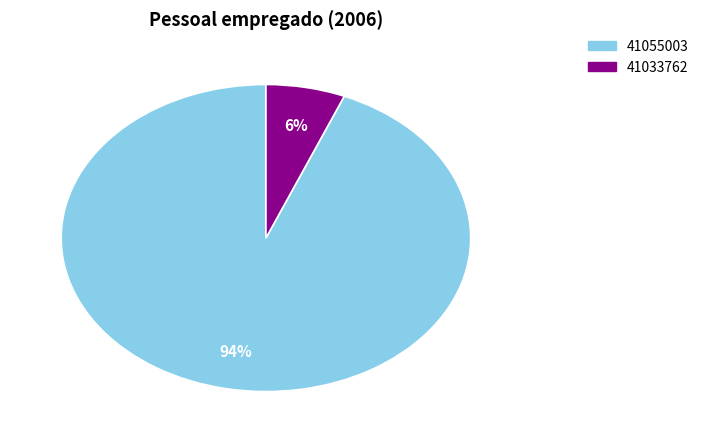

Count the number of slices in the pie.

2